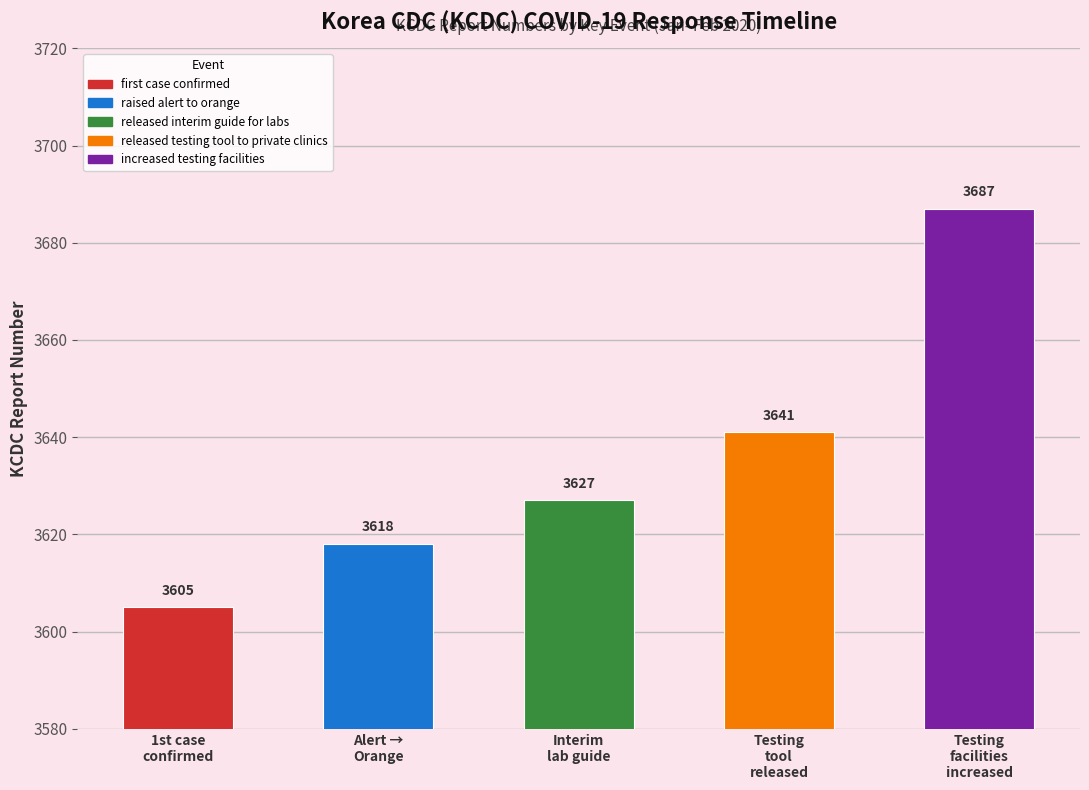

What is the difference between the values at released interim guide for labs and released testing tool to private clinics?

14